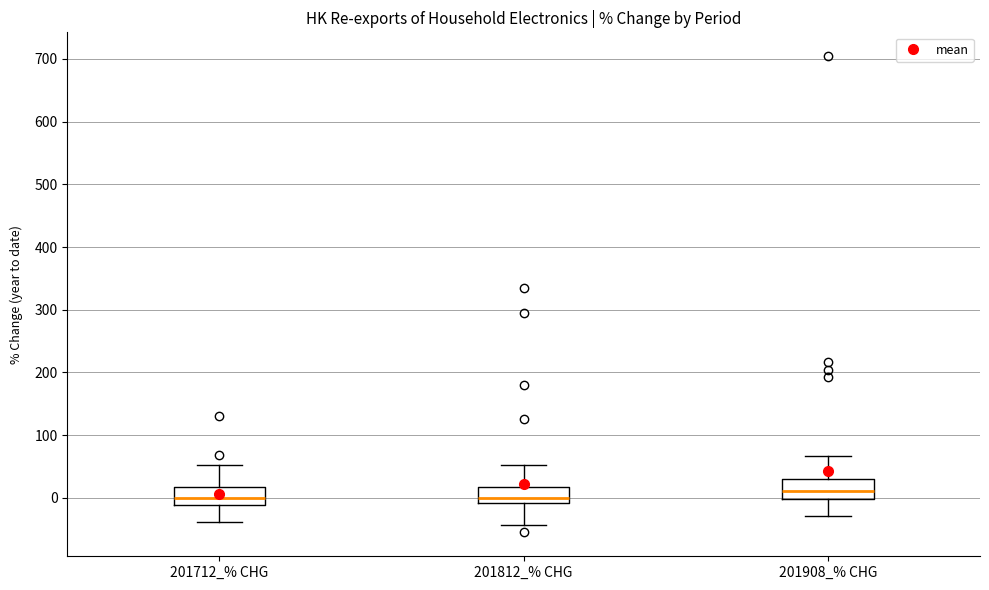

Which box has the highest median line?

201908_% CHG